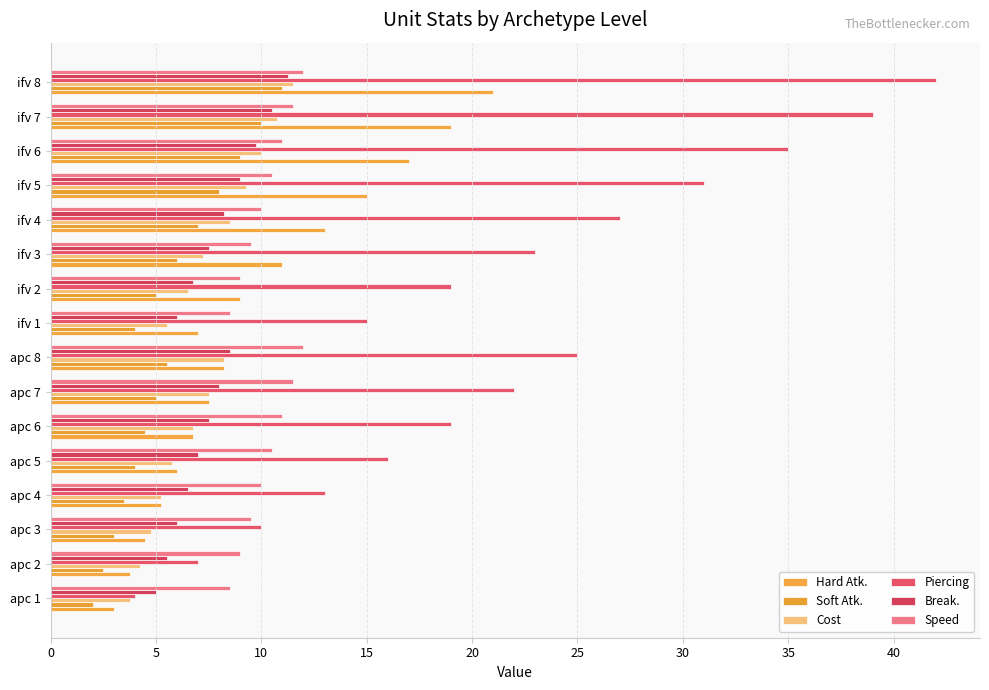

How many data points in Hard Atk. are above 8?

8